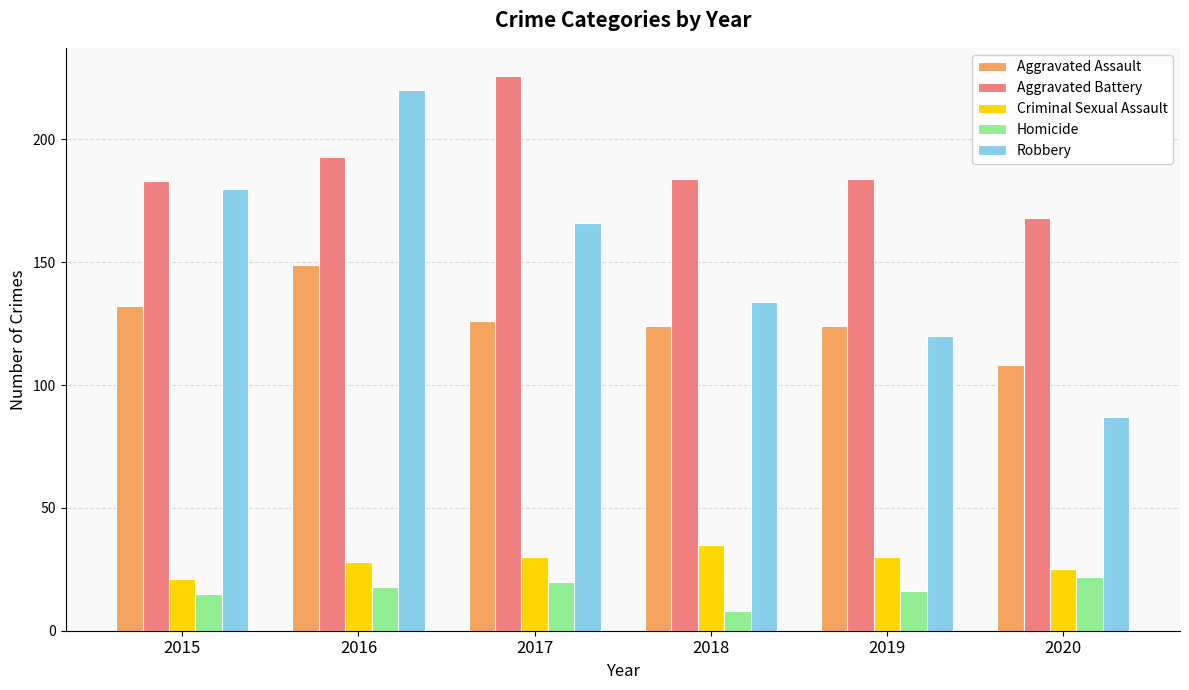

At which label is Robbery closest to 153?

2017